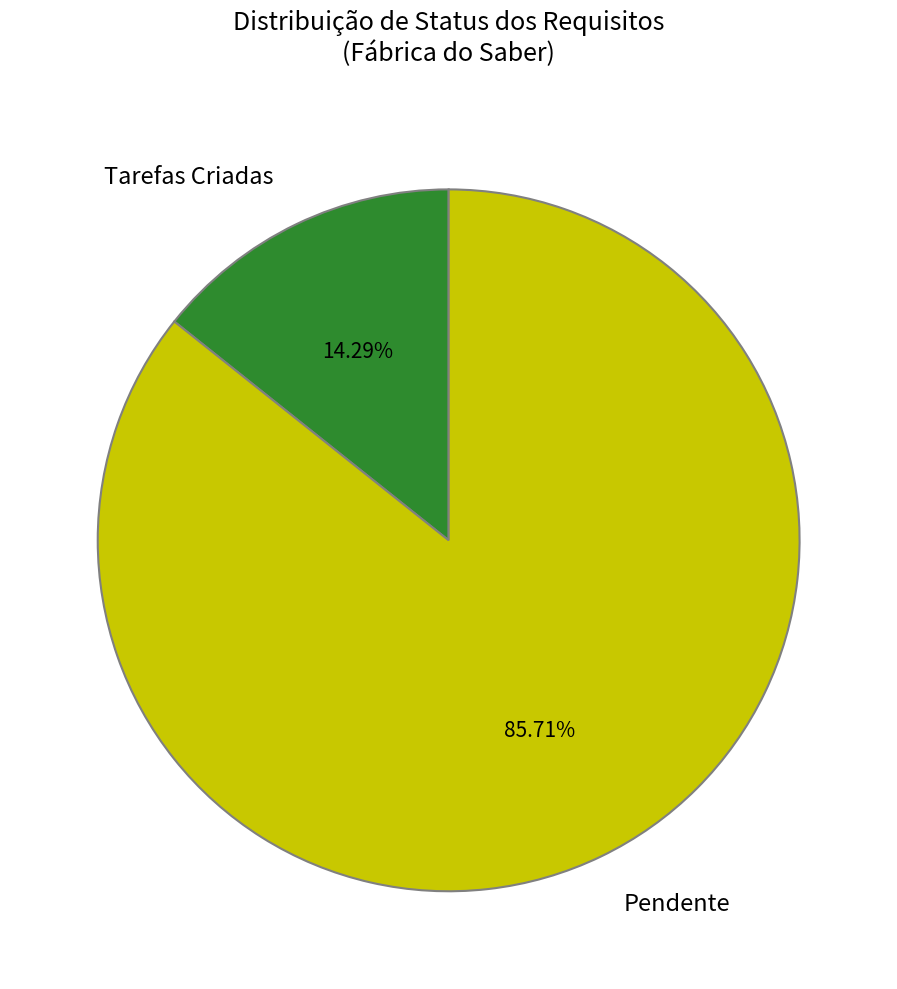

What is the total percentage of Tarefas Criadas and Pendente?

100.0%